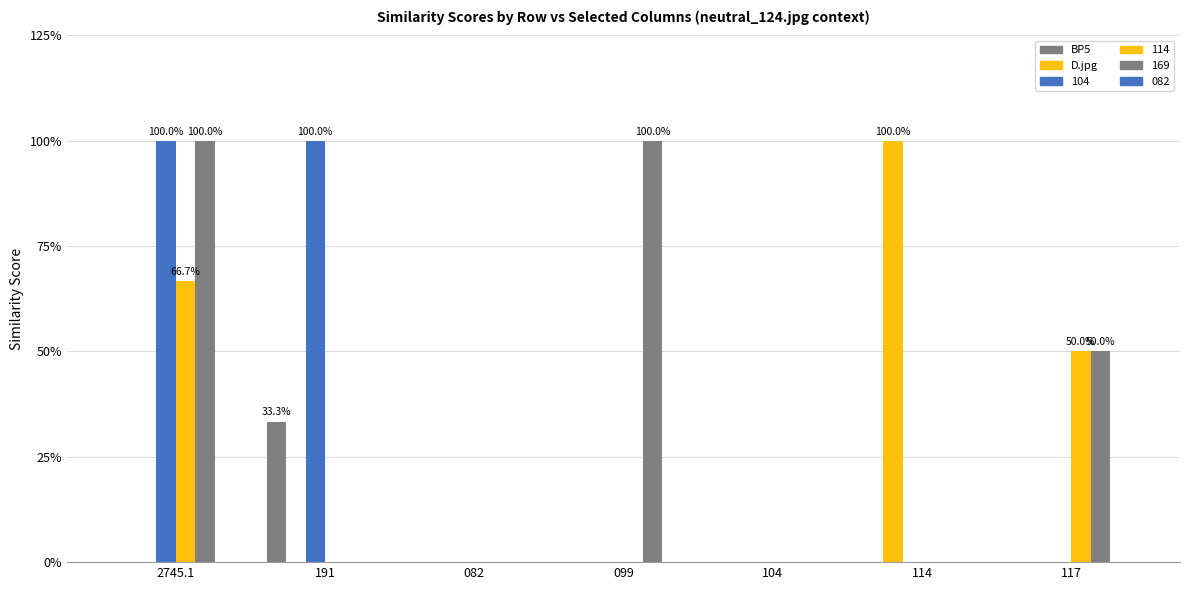

The neutral_169.jpg series shows -0.4 at 114. True or false?

False